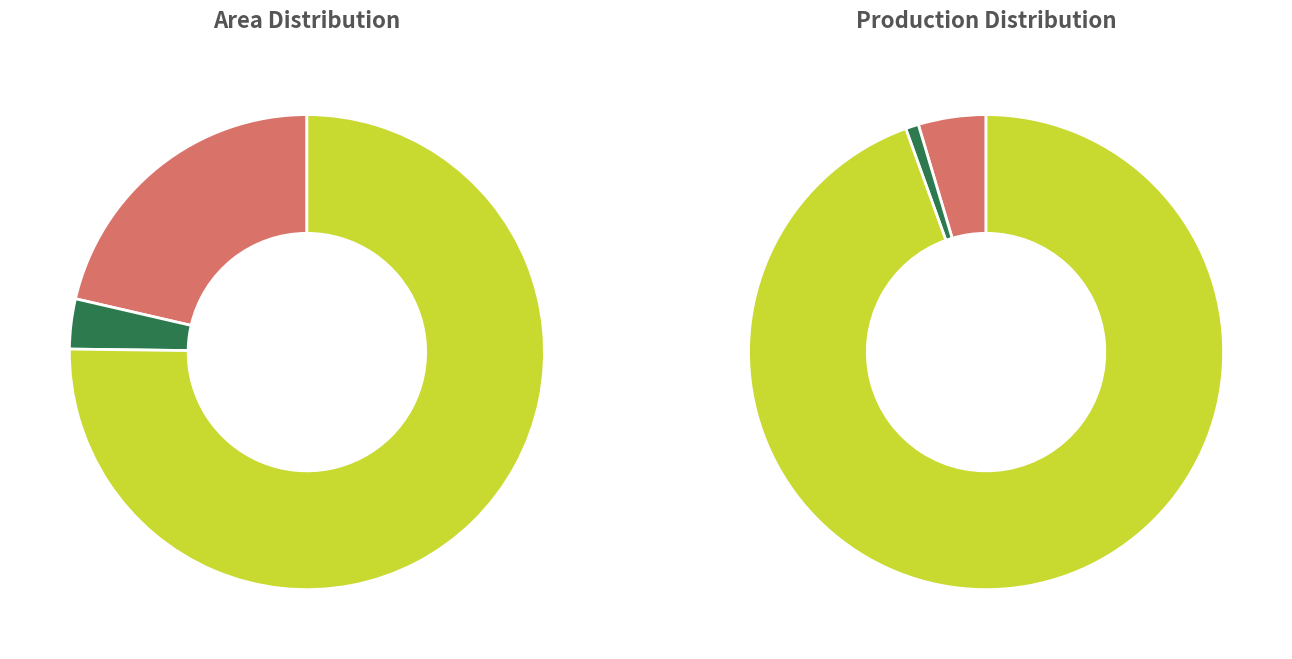

The Nakla slice represents 79% of the pie. True or false?

False